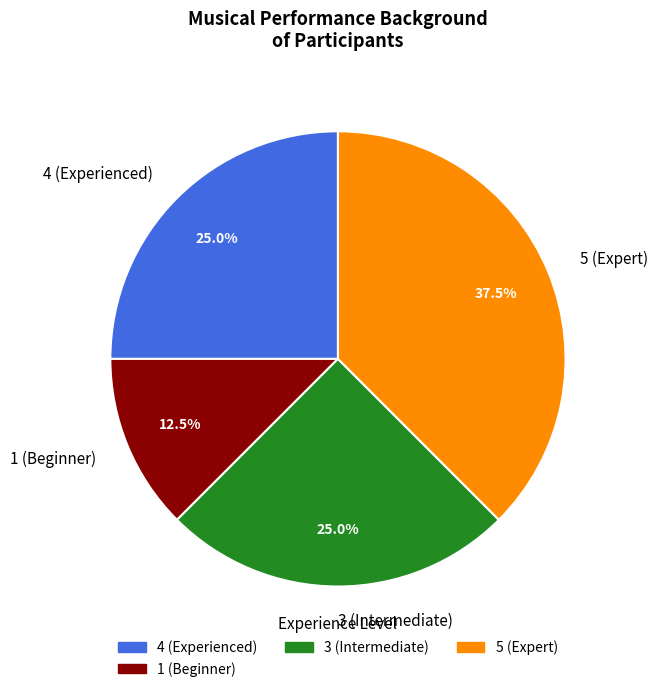

To the nearest percent, what is the difference between the largest and smallest slice percentages?

25%